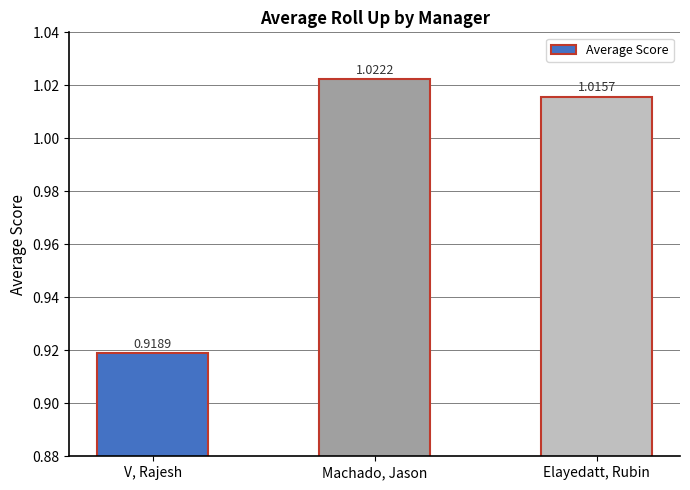

The chart shows a value of 1.4 at Machado, Jason. True or false?

False